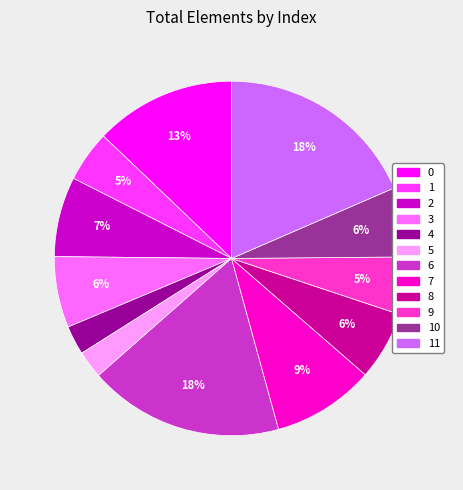

Is there a majority slice in this chart?

No